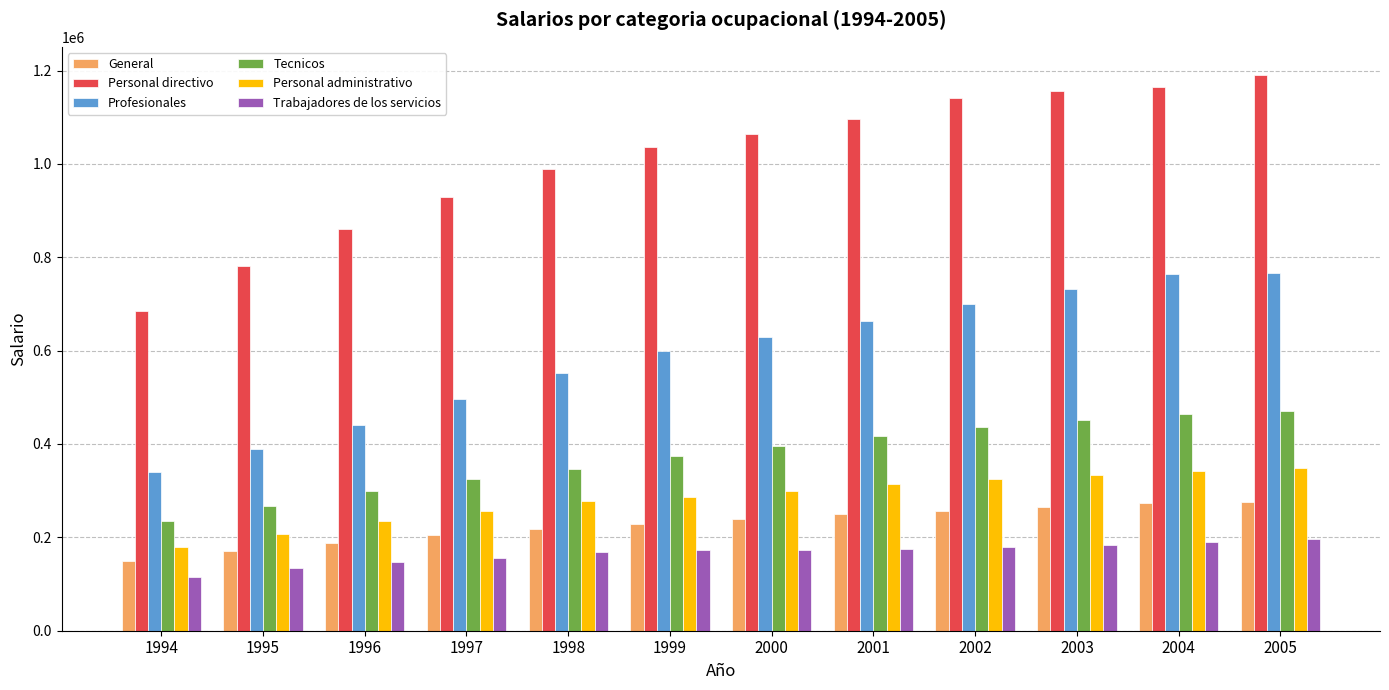

Which series has the largest range (max minus min)?

Personal directivo